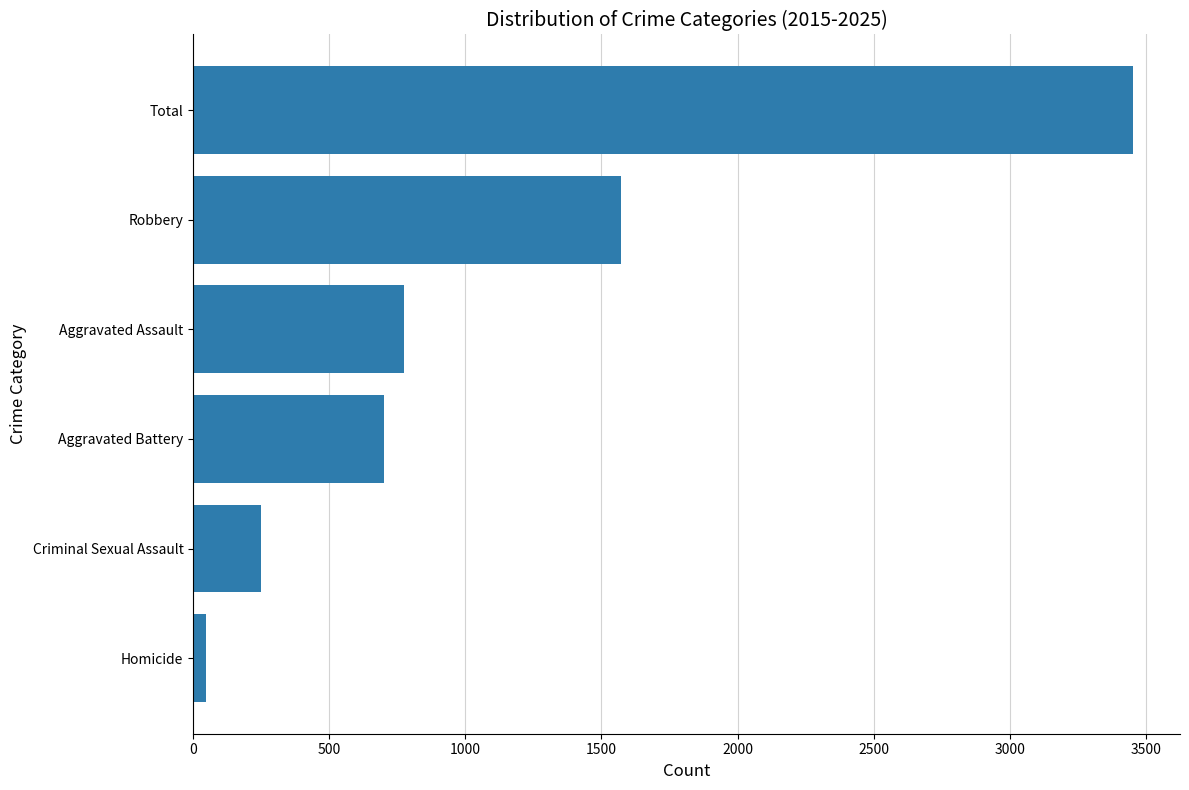

Which has a higher value, Criminal Sexual Assault or Robbery?

Robbery